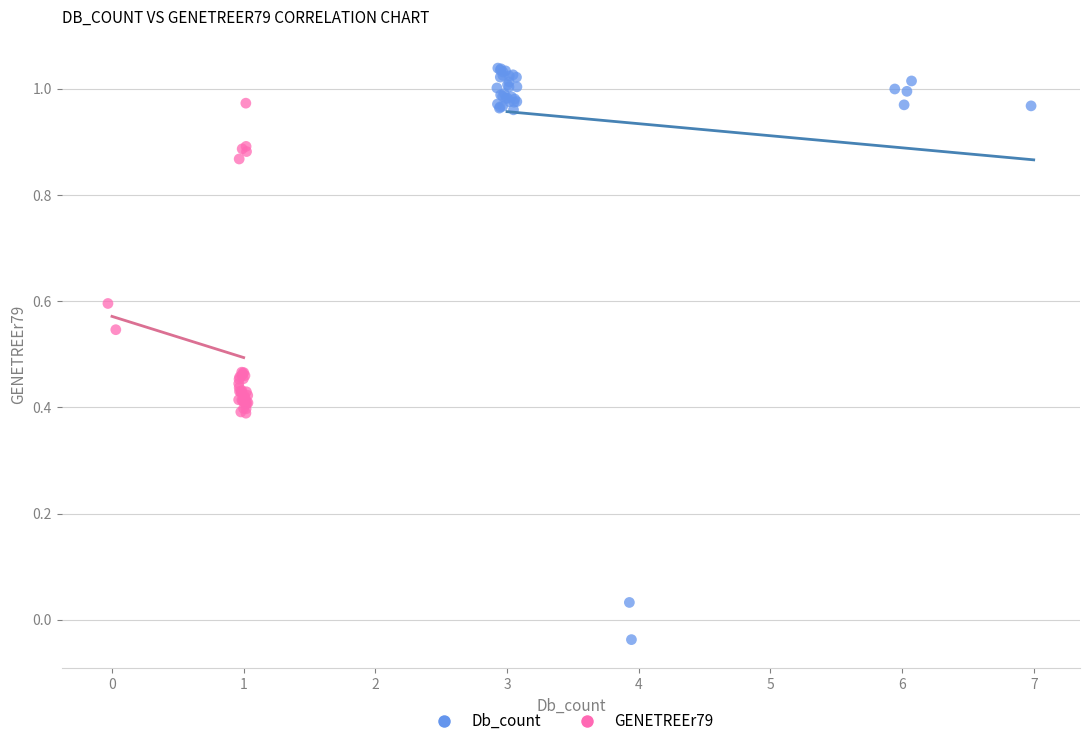

Which series has the largest Y range (max minus min)?

Db_count